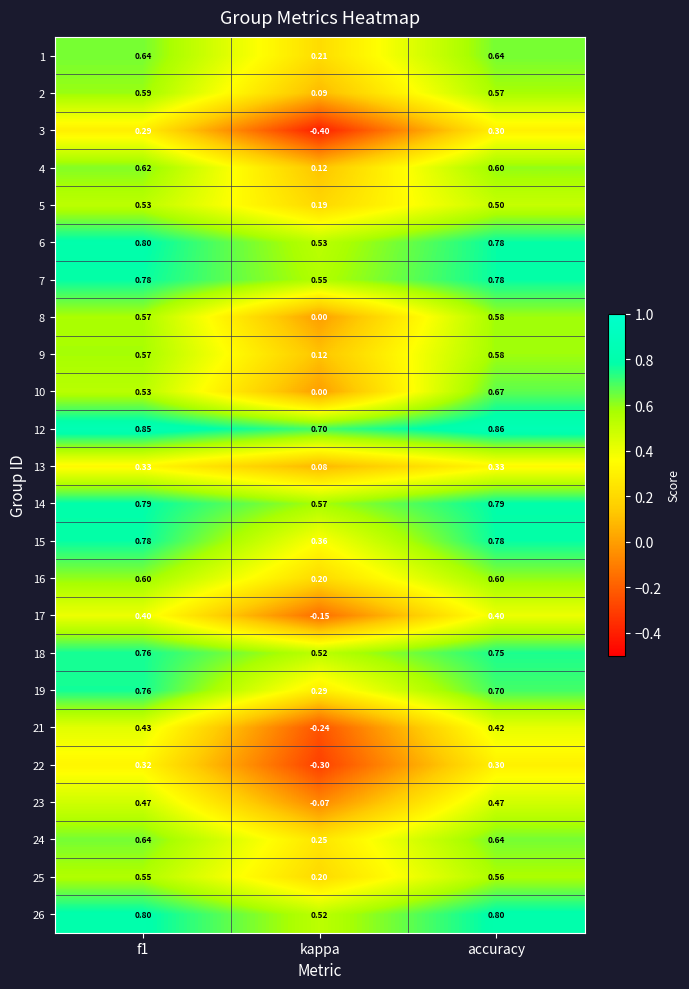

Is the value of 8 at kappa greater than the value of 24 at f1?

No